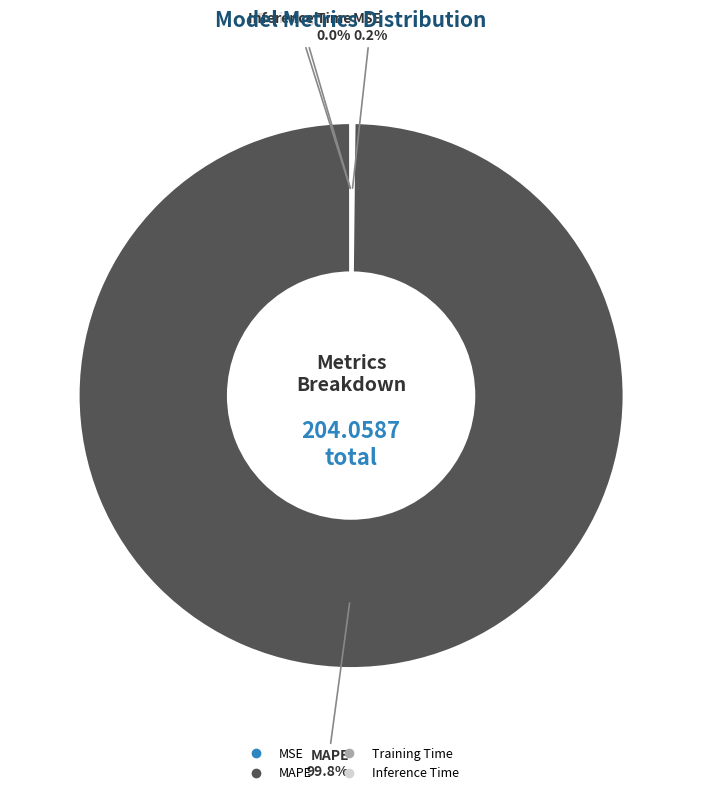

Is there a majority slice in this chart?

Yes